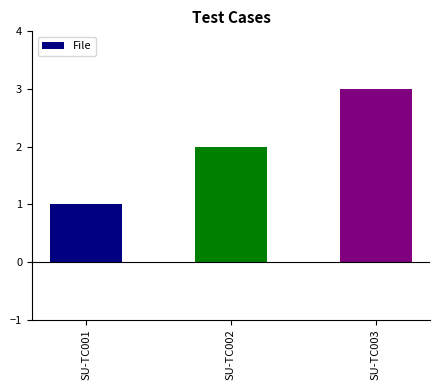

Reading left to right, what are all the values shown in this chart?

1	2	3